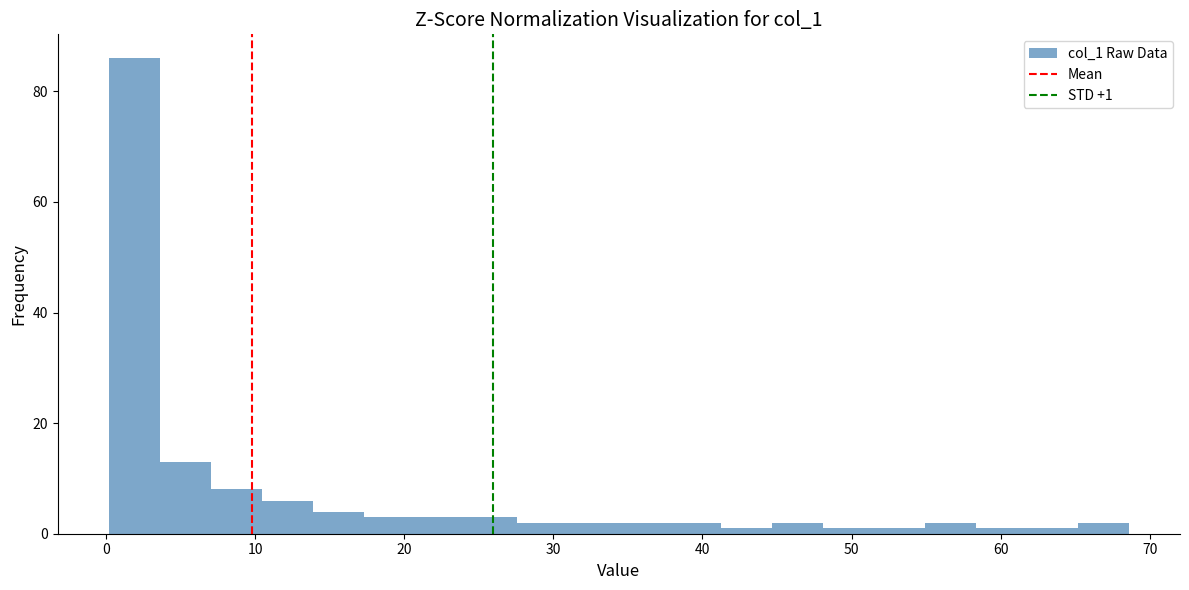

Read against the x-axis, roughly where is the centre of the tallest bar?

2